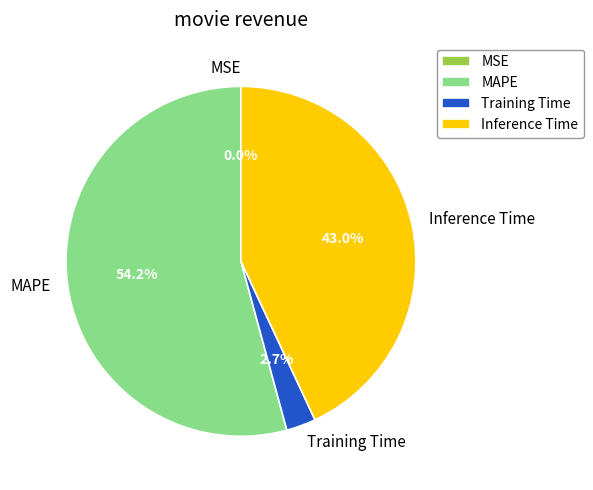

Combined, do Training Time and Inference Time account for over 50%?

No